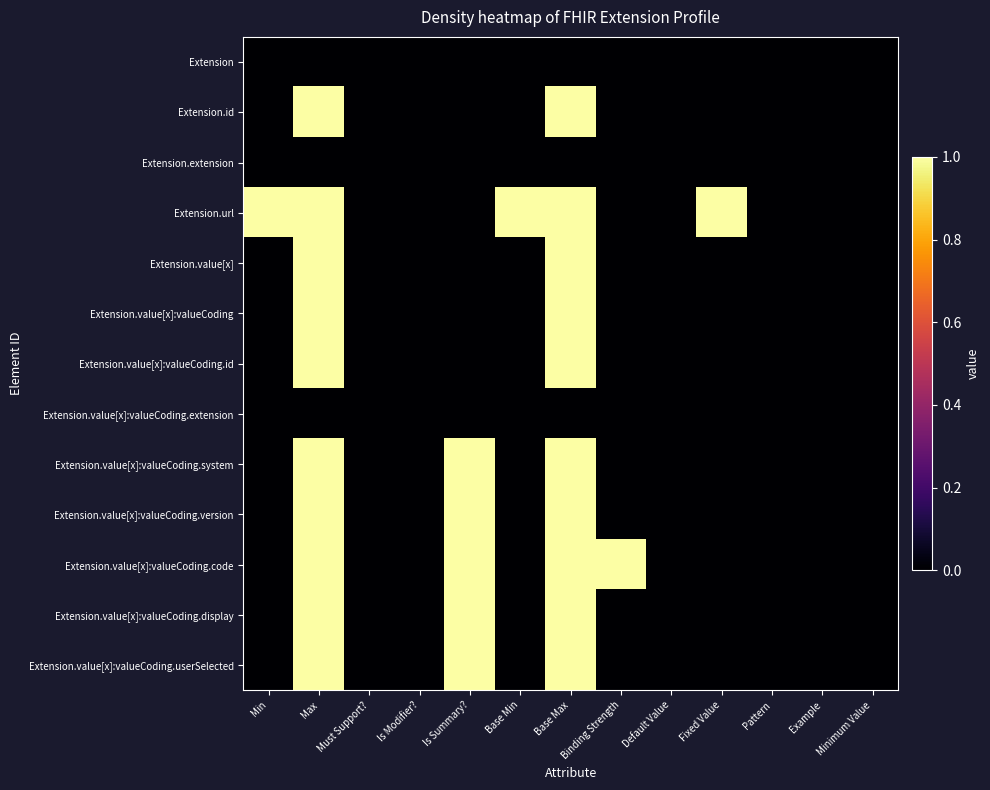

Reading left to right, list all the values displayed in this chart.

Extension: Min=0	Max=0	Must Support?=0	Is Modifier?=0	Is Summary?=0	Base Min=0	Base Max=0	Binding Strength=0	Default Value=0	Fixed Value=0	Pattern=0	Example=0	Minimum Value=0
Extension.id: Min=0	Max=1	Must Support?=0	Is Modifier?=0	Is Summary?=0	Base Min=0	Base Max=1	Binding Strength=0	Default Value=0	Fixed Value=0	Pattern=0	Example=0	Minimum Value=0
Extension.extension: Min=0	Max=0	Must Support?=0	Is Modifier?=0	Is Summary?=0	Base Min=0	Base Max=0	Binding Strength=0	Default Value=0	Fixed Value=0	Pattern=0	Example=0	Minimum Value=0
Extension.url: Min=1	Max=1	Must Support?=0	Is Modifier?=0	Is Summary?=0	Base Min=1	Base Max=1	Binding Strength=0	Default Value=0	Fixed Value=1	Pattern=0	Example=0	Minimum Value=0
Extension.value[x]: Min=0	Max=1	Must Support?=0	Is Modifier?=0	Is Summary?=0	Base Min=0	Base Max=1	Binding Strength=0	Default Value=0	Fixed Value=0	Pattern=0	Example=0	Minimum Value=0
Extension.value[x]:valueCoding: Min=0	Max=1	Must Support?=0	Is Modifier?=0	Is Summary?=0	Base Min=0	Base Max=1	Binding Strength=0	Default Value=0	Fixed Value=0	Pattern=0	Example=0	Minimum Value=0
Extension.value[x]:valueCoding.id: Min=0	Max=1	Must Support?=0	Is Modifier?=0	Is Summary?=0	Base Min=0	Base Max=1	Binding Strength=0	Default Value=0	Fixed Value=0	Pattern=0	Example=0	Minimum Value=0
Extension.value[x]:valueCoding.extension: Min=0	Max=0	Must Support?=0	Is Modifier?=0	Is Summary?=0	Base Min=0	Base Max=0	Binding Strength=0	Default Value=0	Fixed Value=0	Pattern=0	Example=0	Minimum Value=0
Extension.value[x]:valueCoding.system: Min=0	Max=1	Must Support?=0	Is Modifier?=0	Is Summary?=1	Base Min=0	Base Max=1	Binding Strength=0	Default Value=0	Fixed Value=0	Pattern=0	Example=0	Minimum Value=0
Extension.value[x]:valueCoding.version: Min=0	Max=1	Must Support?=0	Is Modifier?=0	Is Summary?=1	Base Min=0	Base Max=1	Binding Strength=0	Default Value=0	Fixed Value=0	Pattern=0	Example=0	Minimum Value=0
Extension.value[x]:valueCoding.code: Min=0	Max=1	Must Support?=0	Is Modifier?=0	Is Summary?=1	Base Min=0	Base Max=1	Binding Strength=1	Default Value=0	Fixed Value=0	Pattern=0	Example=0	Minimum Value=0
Extension.value[x]:valueCoding.display: Min=0	Max=1	Must Support?=0	Is Modifier?=0	Is Summary?=1	Base Min=0	Base Max=1	Binding Strength=0	Default Value=0	Fixed Value=0	Pattern=0	Example=0	Minimum Value=0
Extension.value[x]:valueCoding.userSelected: Min=0	Max=1	Must Support?=0	Is Modifier?=0	Is Summary?=1	Base Min=0	Base Max=1	Binding Strength=0	Default Value=0	Fixed Value=0	Pattern=0	Example=0	Minimum Value=0